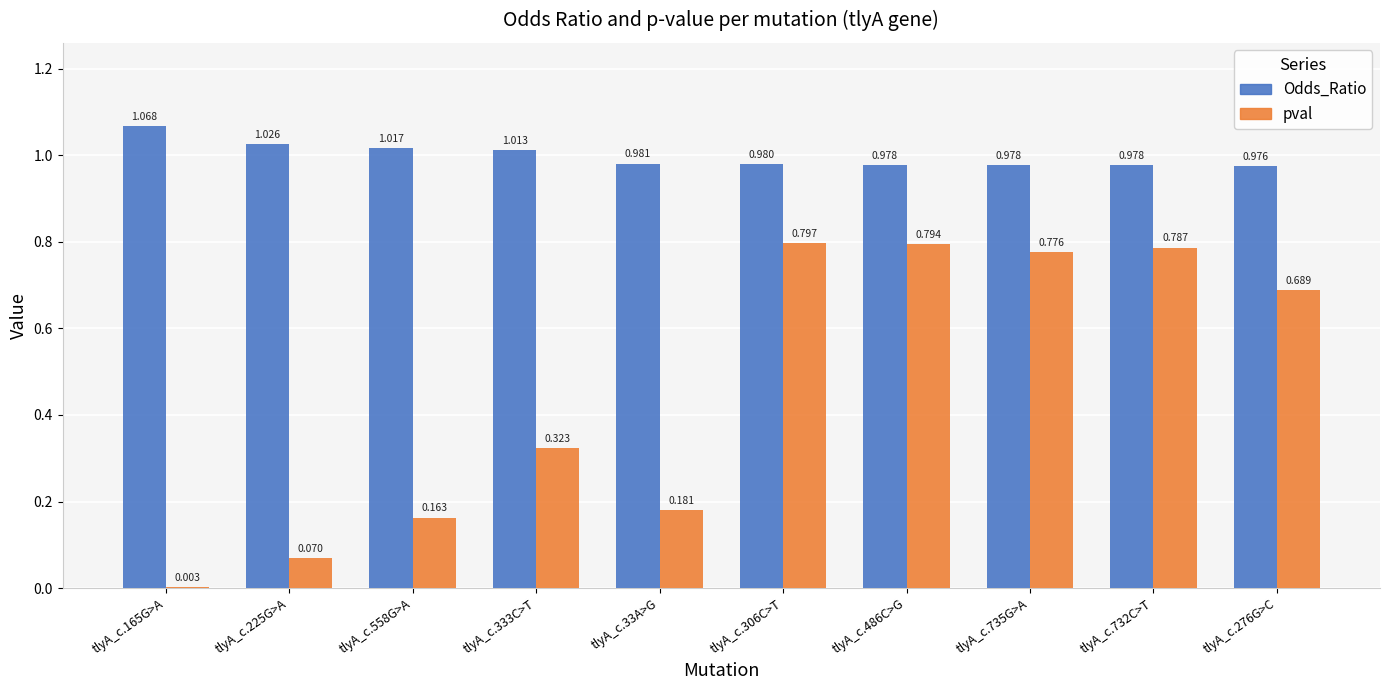

Is the value of pval at tlyA_c.735G>A greater than the value of Odds_Ratio at tlyA_c.276G>C?

No